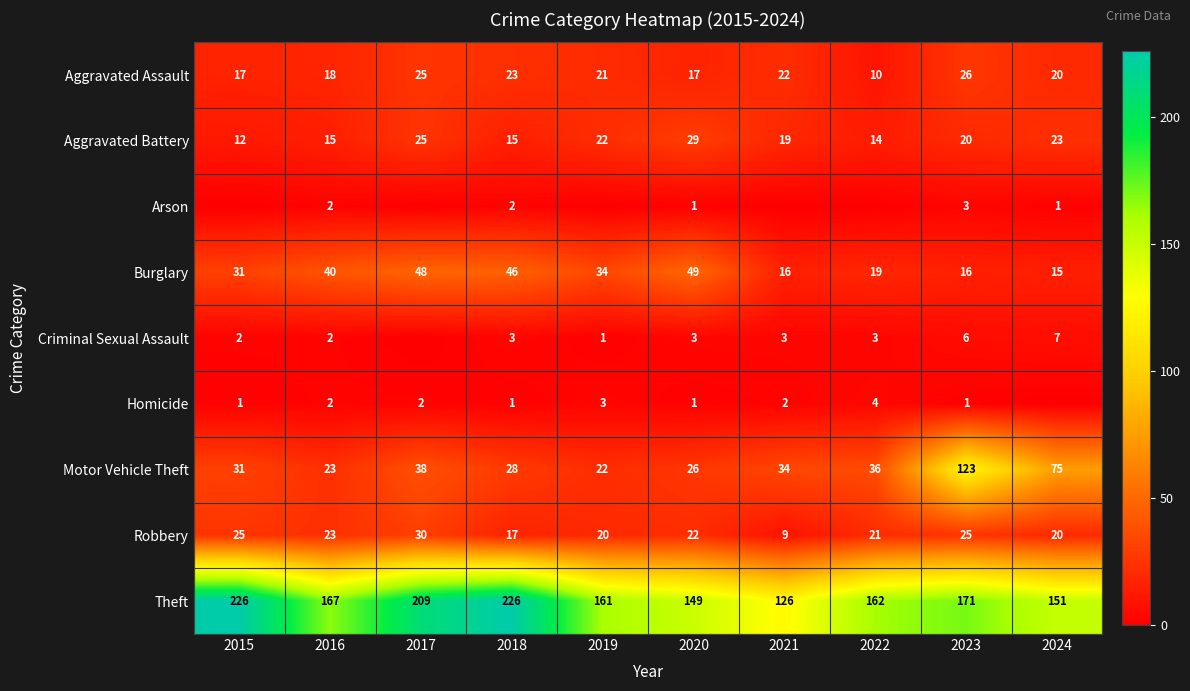

What is the difference between the maximum and second lowest values in the Burglary series?

33